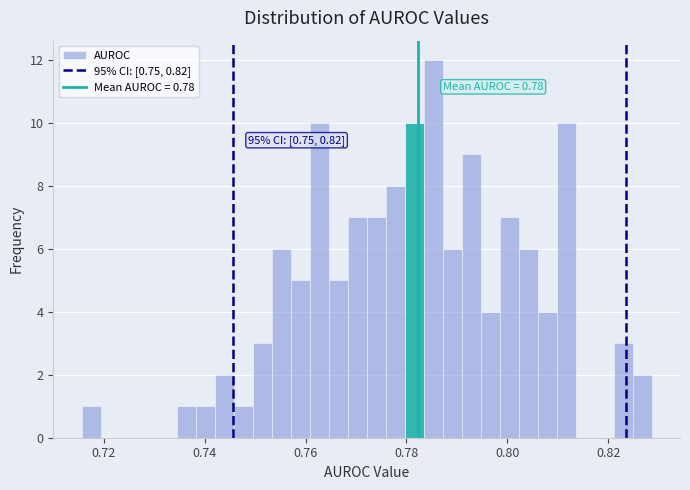

Read against the x-axis, roughly where is the centre of the tallest bar?

0.786